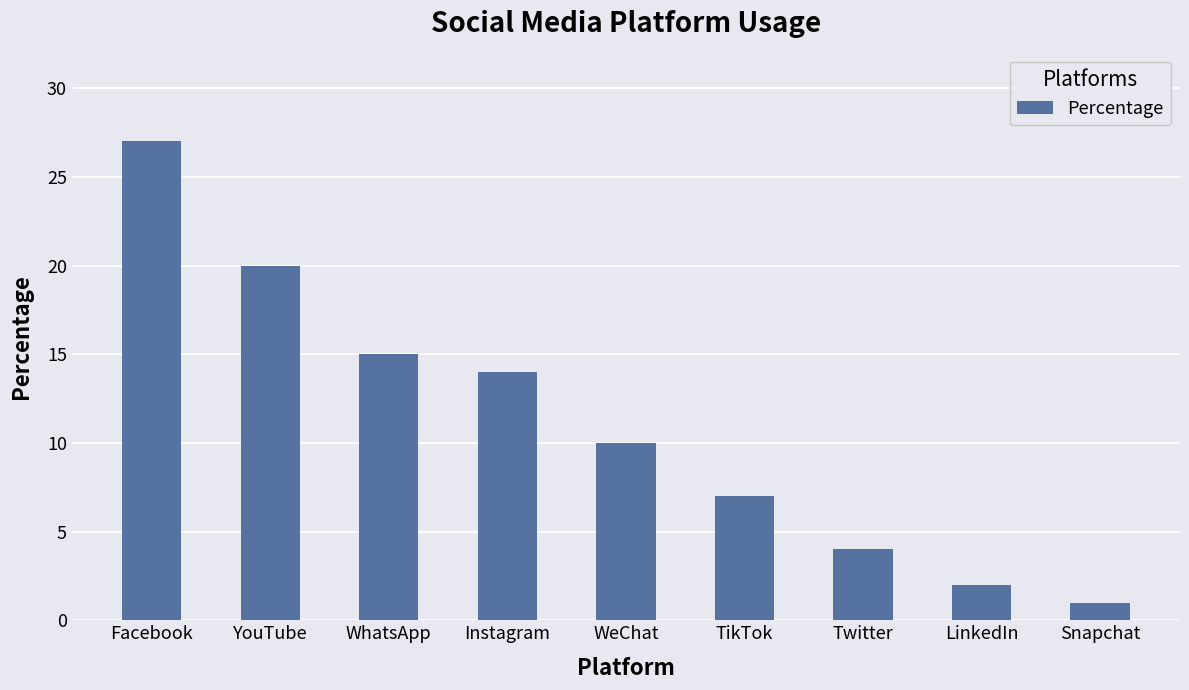

List the labels in order of value, smallest first.

Snapchat, LinkedIn, Twitter, TikTok, WeChat, Instagram, WhatsApp, YouTube, Facebook